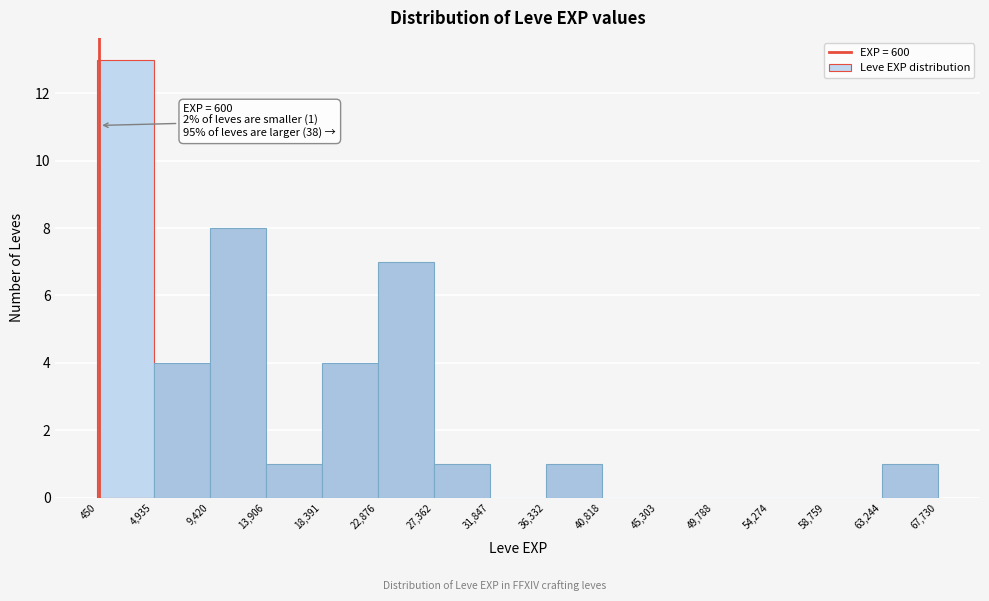

Which range on the x-axis has the tallest bar?

450 to 4,935